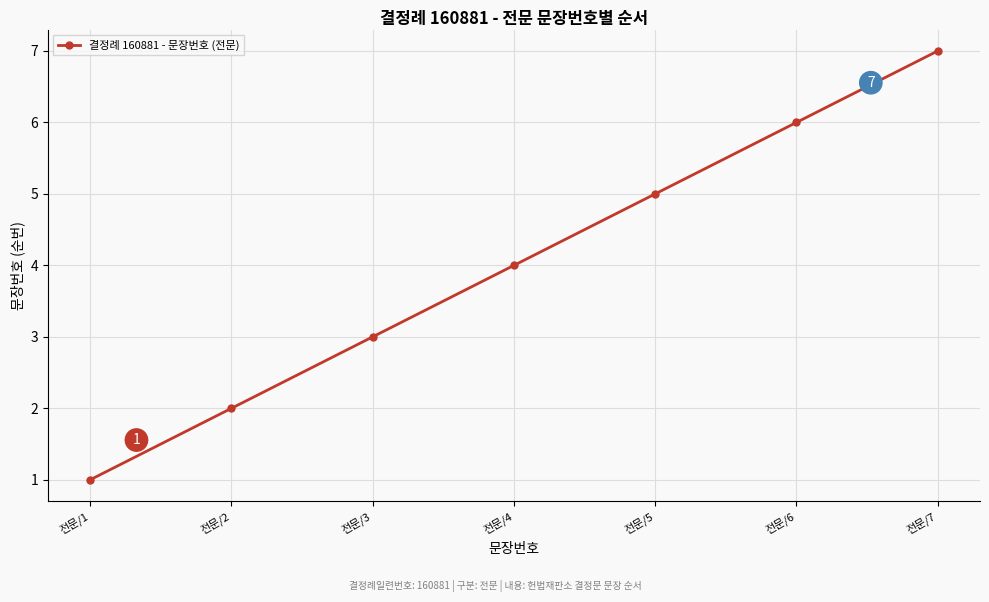

Between 전문/5 and 전문/7, which is larger?

전문/7